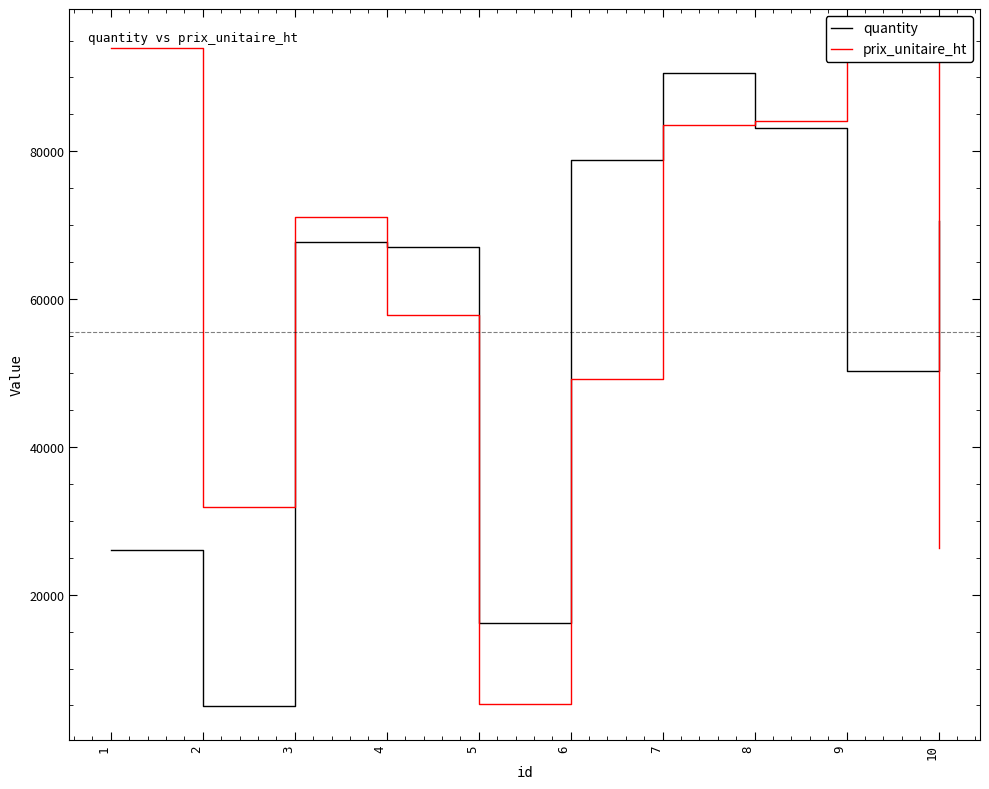

Where is quantity nearest to the value 47728?

9